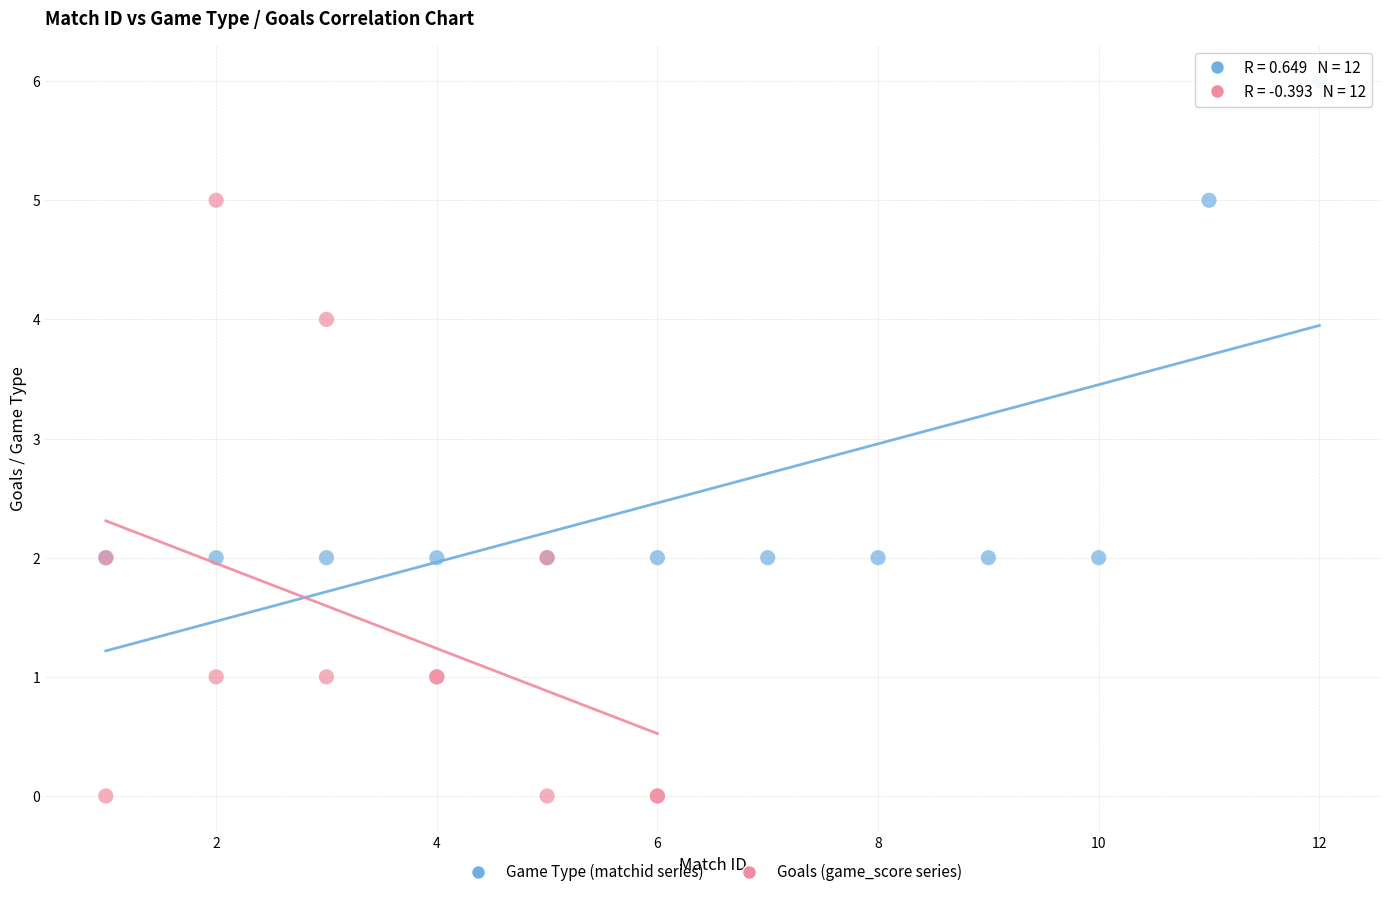

Which series reaches the maximum Y coordinate?

Game Type (matchid series)